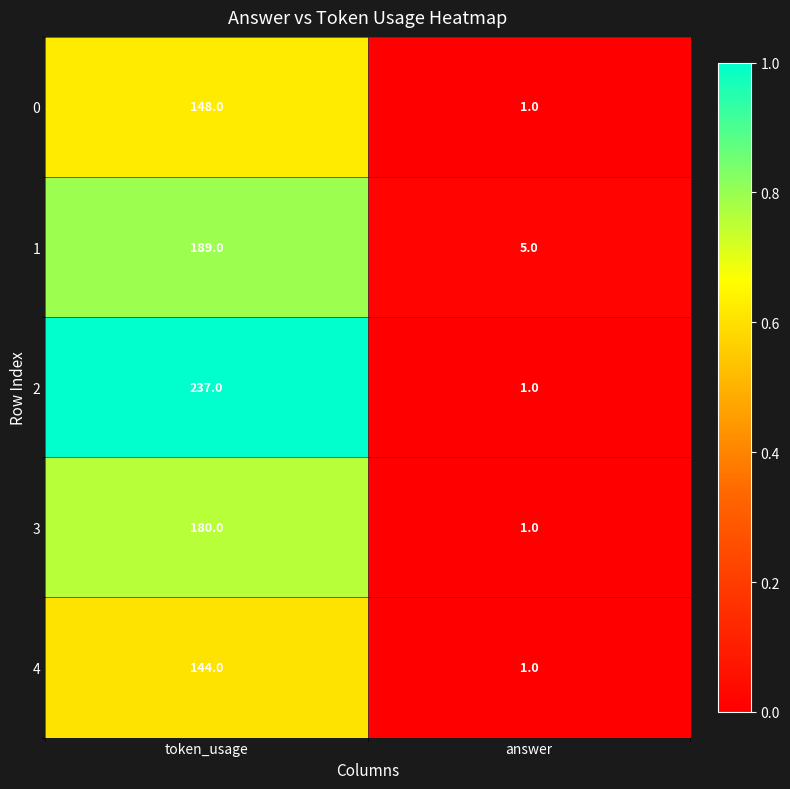

List the labels in order of 1 value, largest first.

token_usage, answer